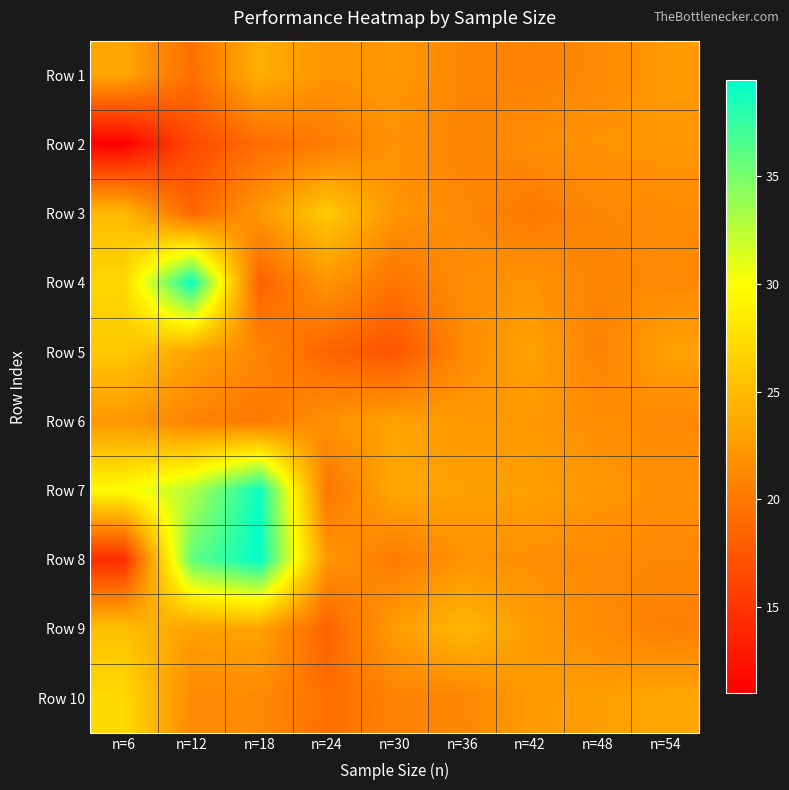

Reading left to right, list all the values displayed in this chart.

Row 1: n=6=23.4	n=12=19.3	n=18=24.0	n=24=22.0	n=30=22.3	n=36=21.0	n=42=20.6	n=48=21.3	n=54=22.5
Row 2: n=6=11.0	n=12=16.5	n=18=19.1	n=24=20.2	n=30=22.0	n=36=20.8	n=42=21.5	n=48=22.0	n=54=22.3
Row 3: n=6=24.9	n=12=18.6	n=18=22.3	n=24=26.0	n=30=22.1	n=36=21.2	n=42=20.0	n=48=21.0	n=54=21.4
Row 4: n=6=27.0	n=12=39.1	n=18=18.3	n=24=22.2	n=30=19.6	n=36=21.6	n=42=22.0	n=48=20.8	n=54=21.3
Row 5: n=6=26.0	n=12=23.2	n=18=21.1	n=24=18.5	n=30=17.3	n=36=21.2	n=42=23.1	n=48=20.7	n=54=23.0
Row 6: n=6=22.3	n=12=20.8	n=18=20.0	n=24=21.9	n=30=23.1	n=36=22.4	n=42=22.4	n=48=21.6	n=54=21.2
Row 7: n=6=29.7	n=12=32.8	n=18=39.1	n=24=19.9	n=30=23.5	n=36=22.9	n=42=22.9	n=48=22.3	n=54=21.8
Row 8: n=6=14.3	n=12=35.8	n=18=39.5	n=24=22.3	n=30=20.2	n=36=21.9	n=42=21.8	n=48=21.3	n=54=21.1
Row 9: n=6=25.3	n=12=22.9	n=18=23.1	n=24=18.4	n=30=22.7	n=36=24.7	n=42=22.6	n=48=21.4	n=54=20.5
Row 10: n=6=27.3	n=12=21.2	n=18=21.4	n=24=19.3	n=30=20.8	n=36=21.0	n=42=22.5	n=48=22.8	n=54=23.4